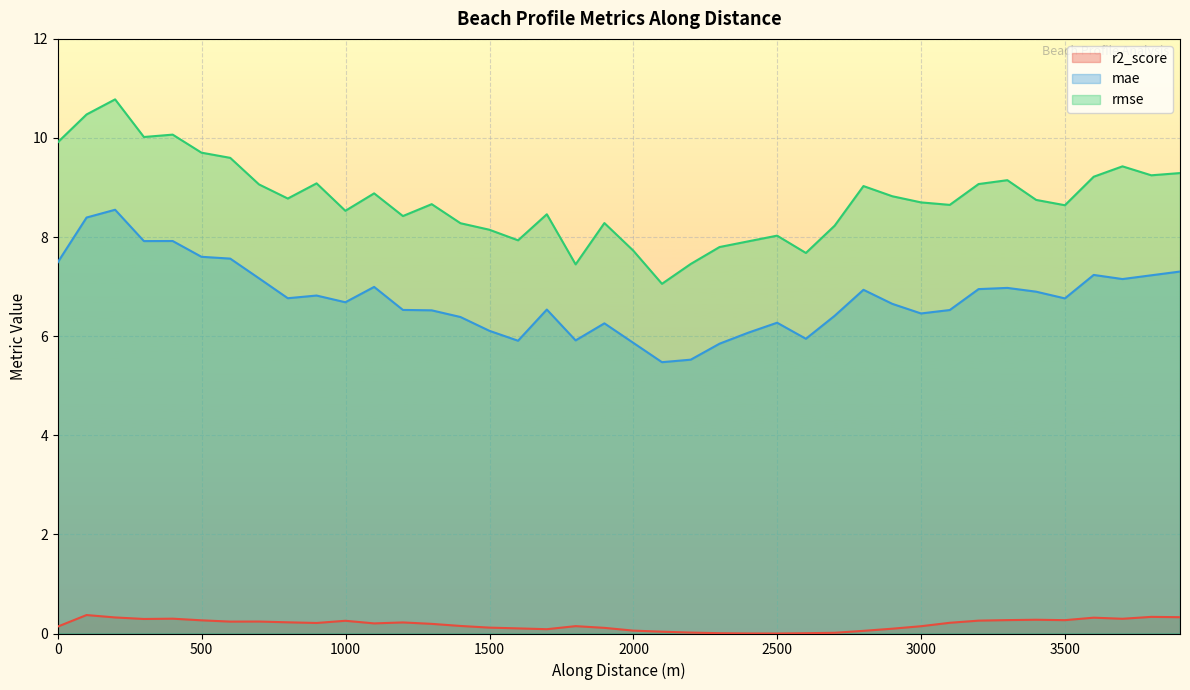

The mae series shows 7.6 at nzd0479-0005. True or false?

True